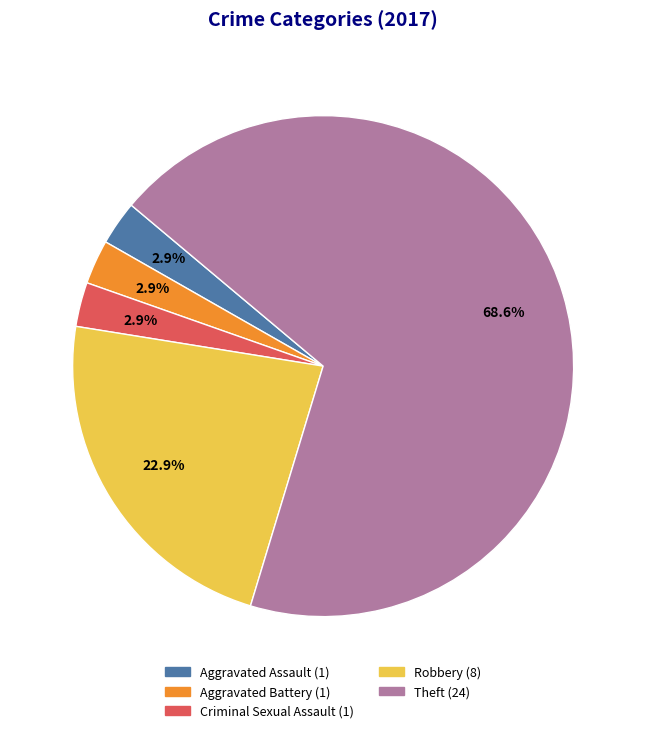

Count the number of slices in the pie.

5